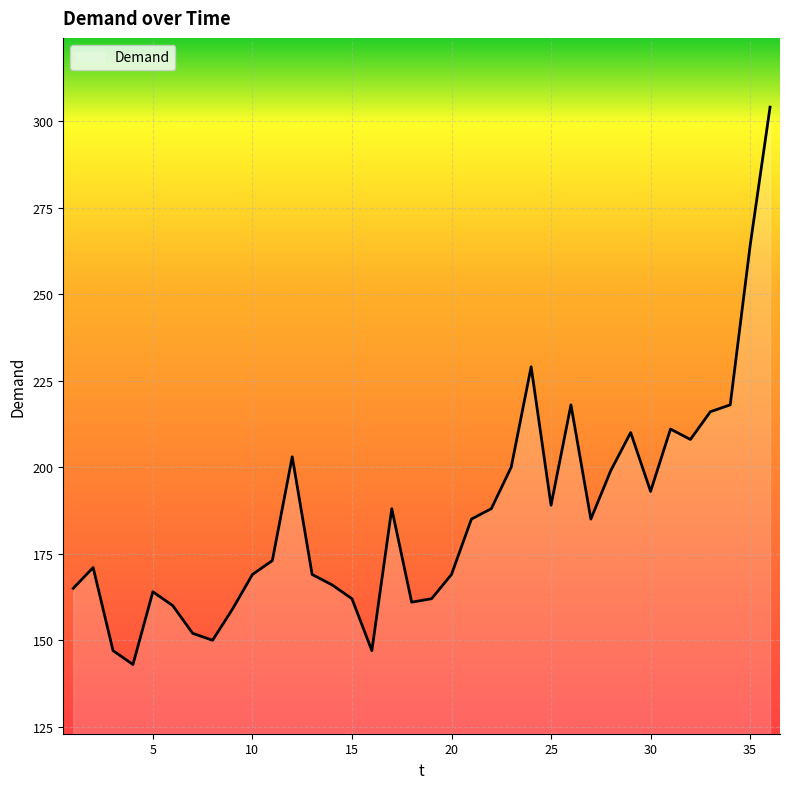

What is the sum of all values?

6697